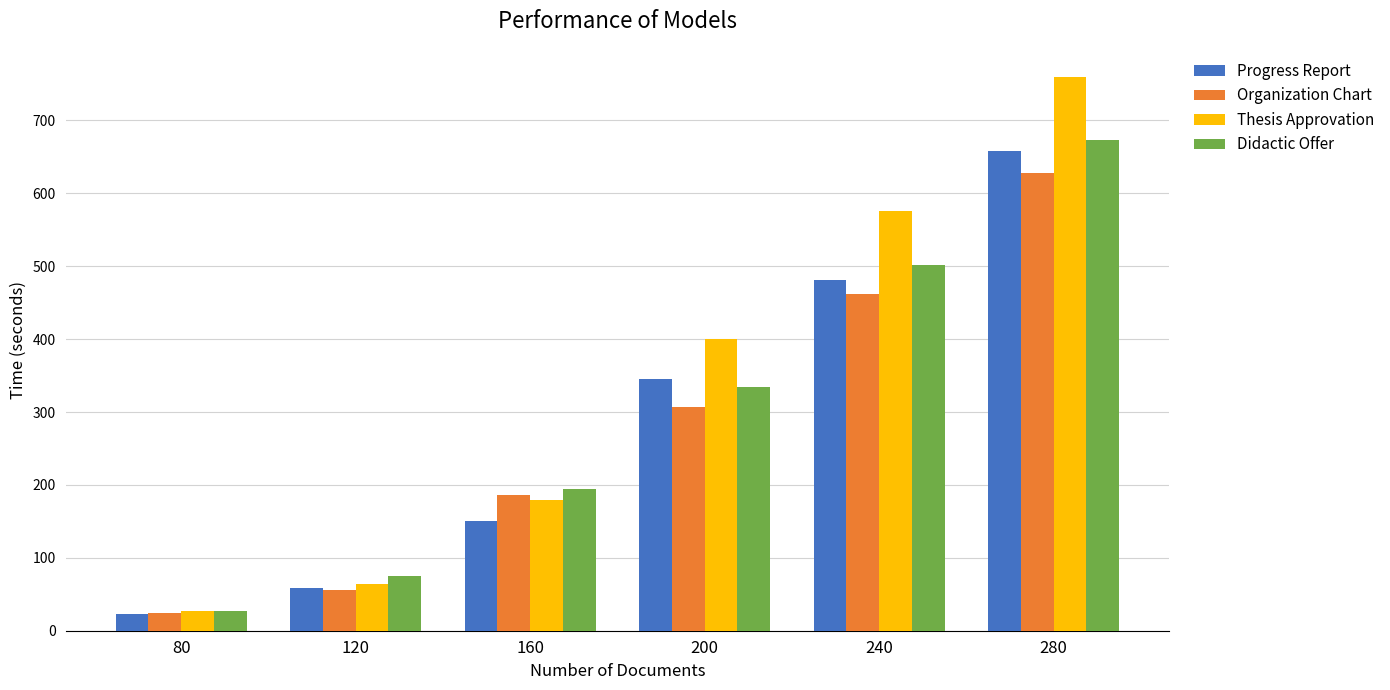

The Thesis Approvation series shows 170.7 at 280. True or false?

False